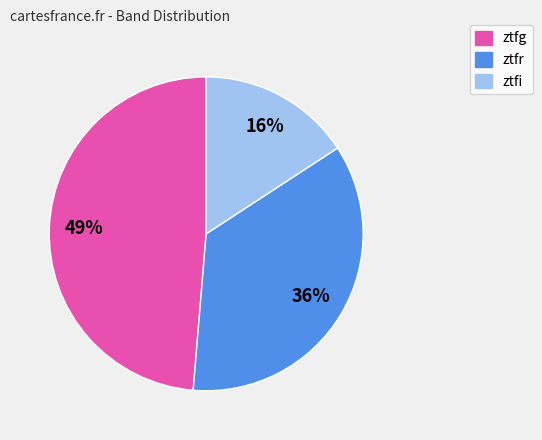

To the nearest percent, what is the combined percentage of ztfi and ztfr?

51%